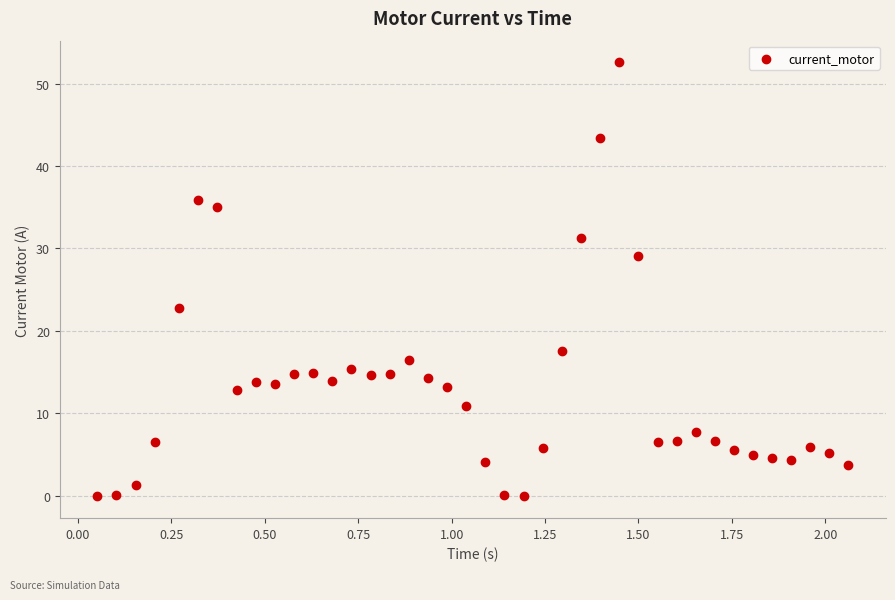

What is the range of Y values (max minus min)?

52.7